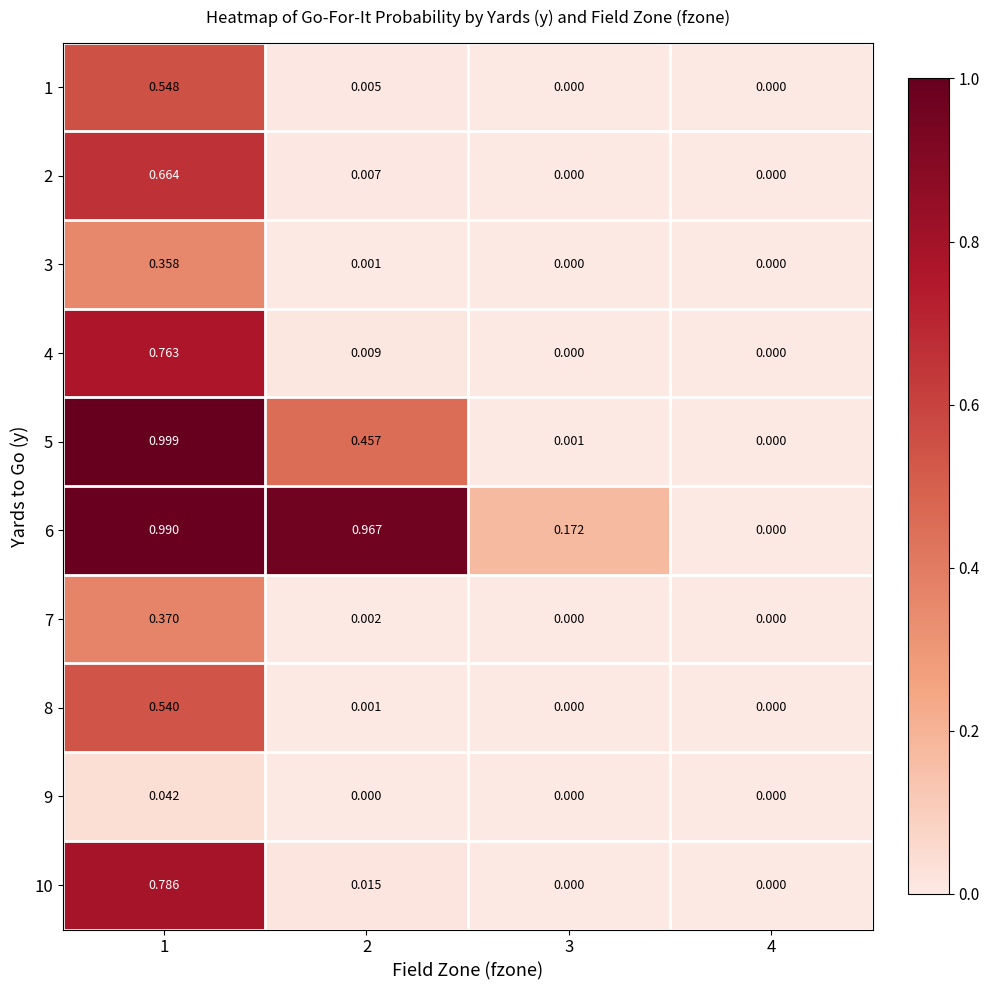

Is the value of 2 at 3 greater than the value of 7 at 1?

No